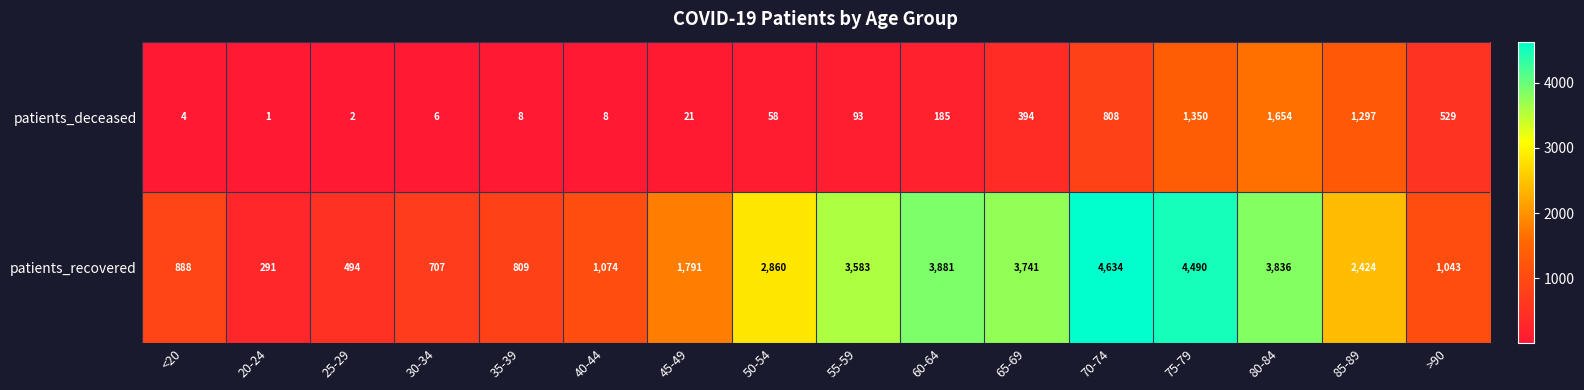

List the series in order of their peak value, lowest first.

patients_deceased, patients_recovered